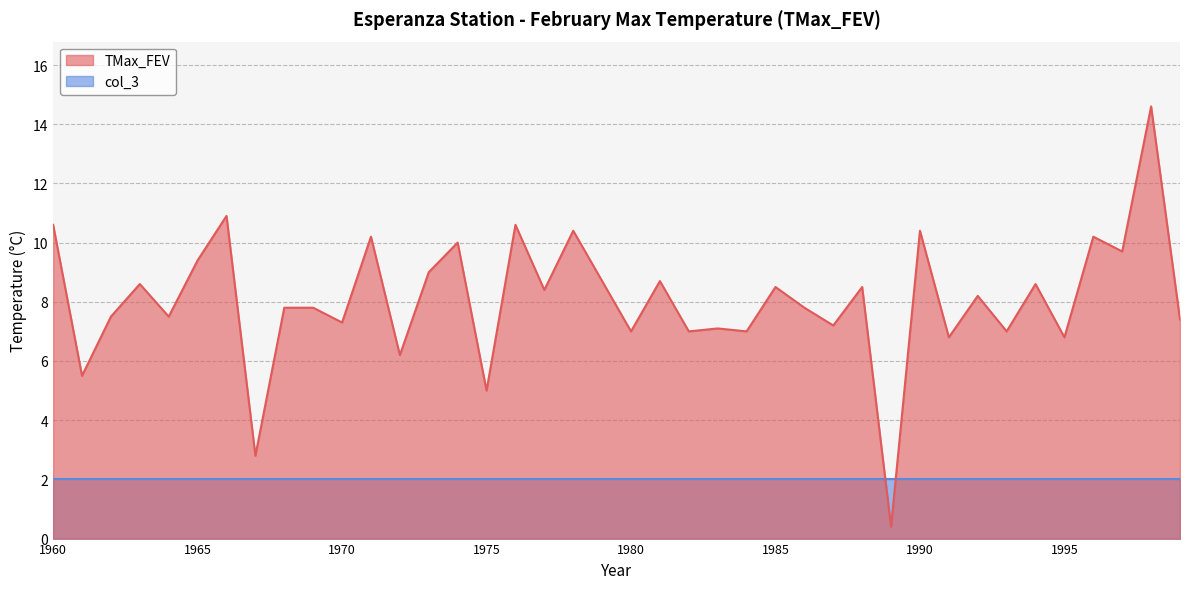

Rank the categories by value from lowest to highest.

1989, 1967, 1975, 1961, 1972, 1991, 1995, 1980, 1982, 1984, 1993, 1983, 1987, 1970, 1999, 1962, 1964, 1968, 1969, 1986, 1992, 1977, 1985, 1988, 1963, 1994, 1979, 1981, 1973, 1965, 1997, 1974, 1971, 1996, 1978, 1990, 1960, 1976, 1966, 1998